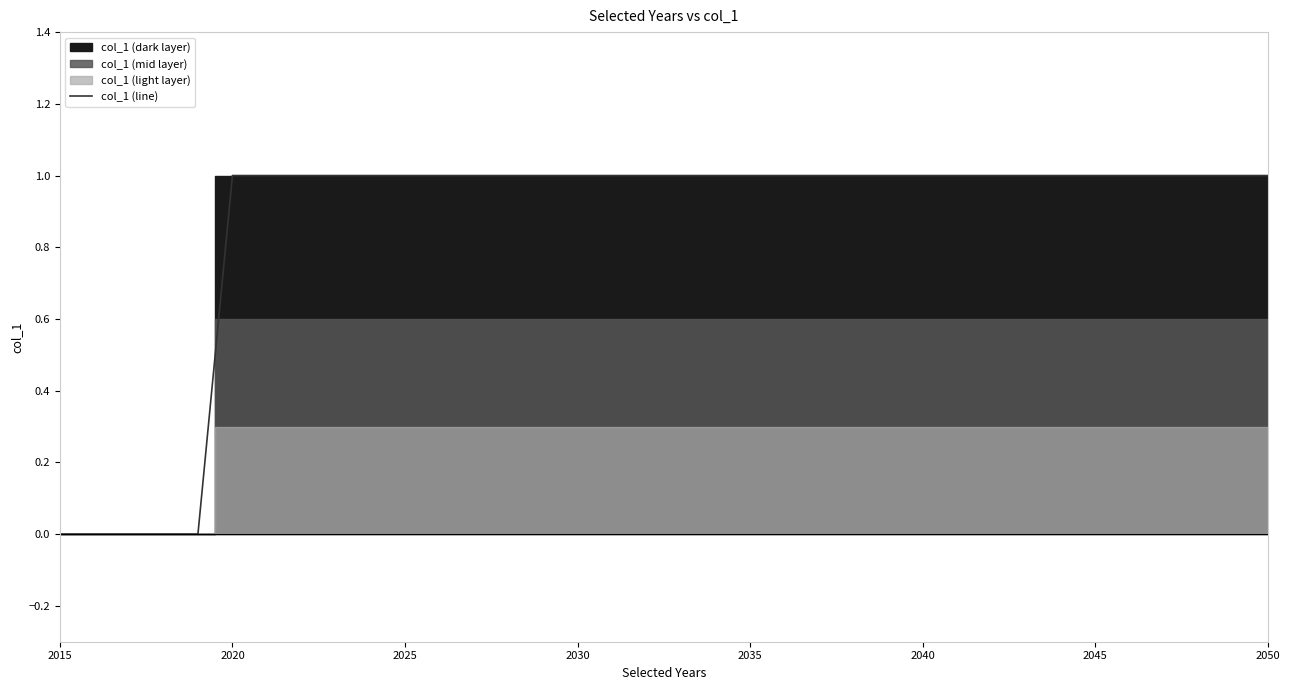

The value of col_1 (line) at 2050 is 1. True or false?

True